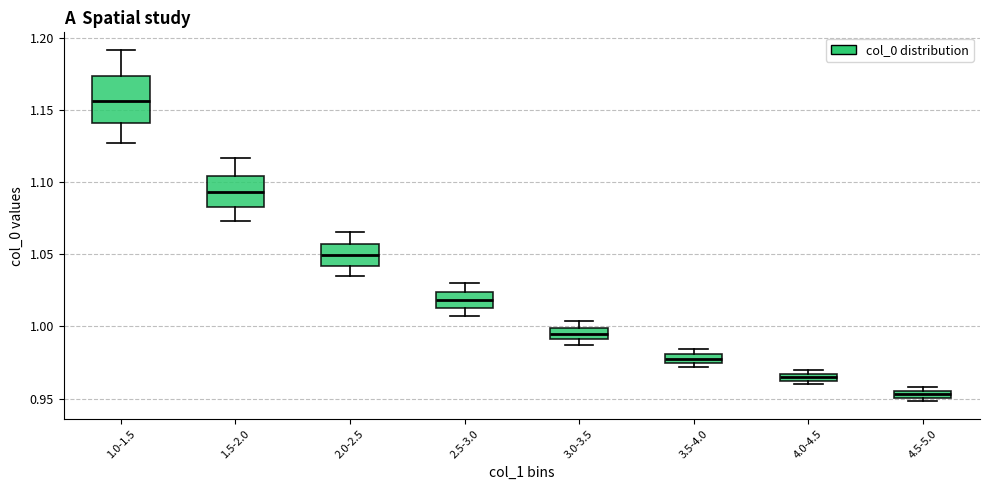

Where is the lower edge of the box for 1.0-1.5 on the y-axis? The values are not printed on the chart, so give them approximately, as read against the axis.

1.140